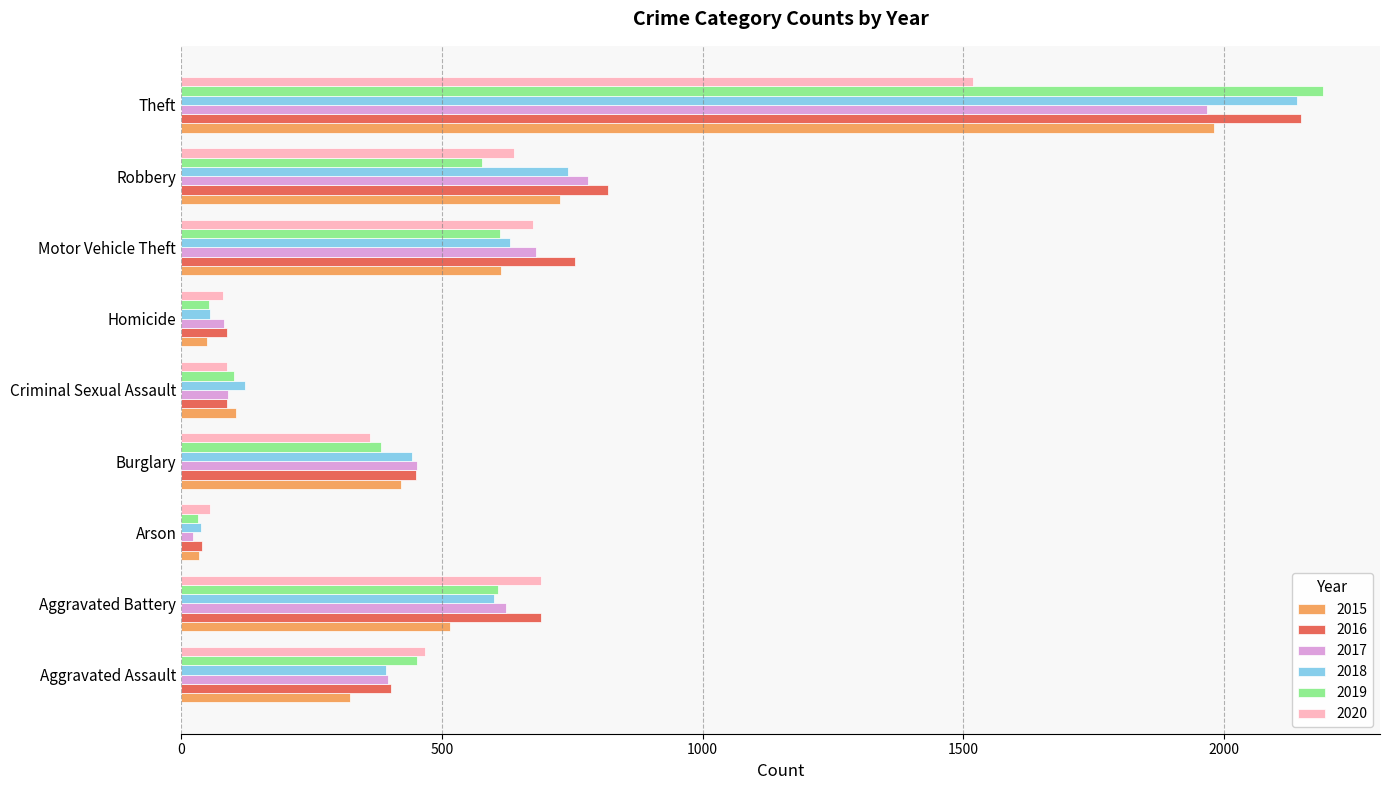

Which series has the widest spread of values?

2019